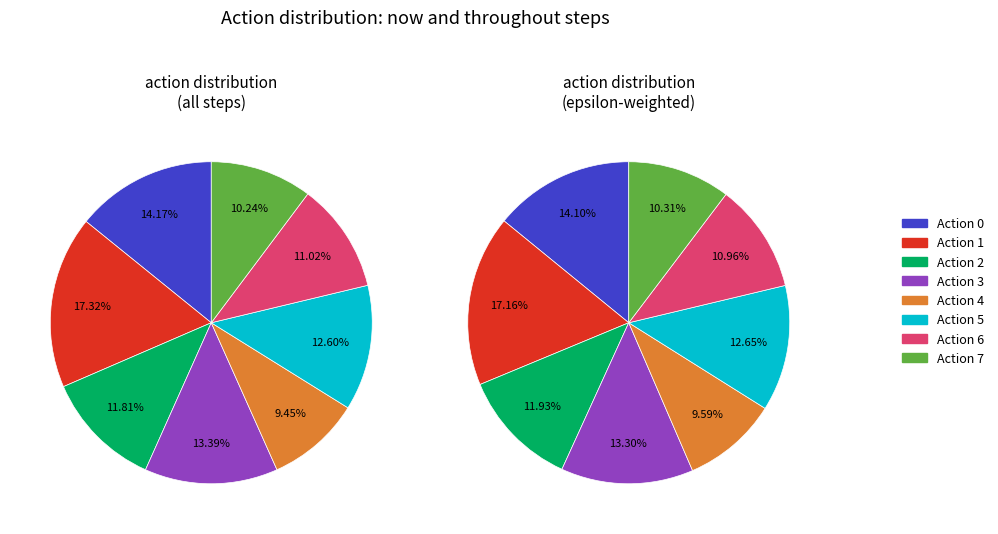

Count the number of slices in the pie.

8